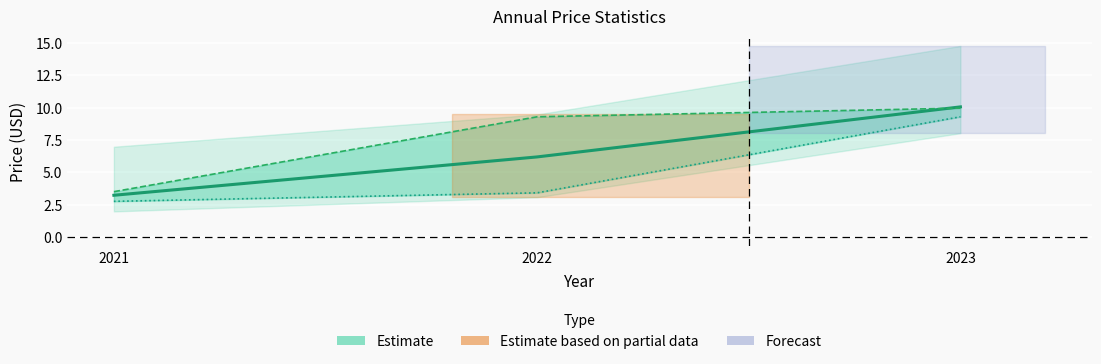

Which has a higher value, 2022 or 2023?

2023